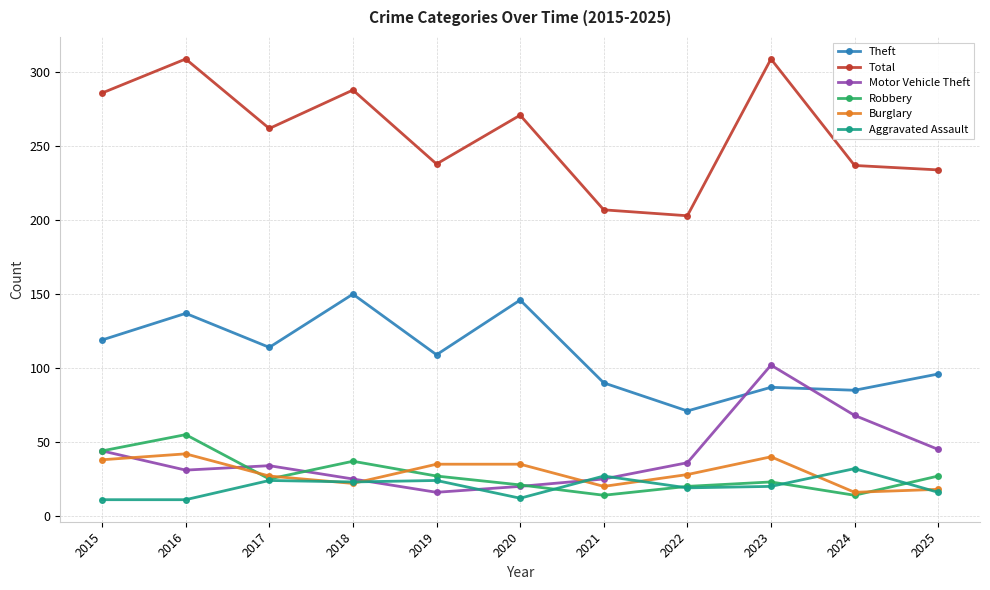

Is it true that Robbery equals 59 at 2015?

False